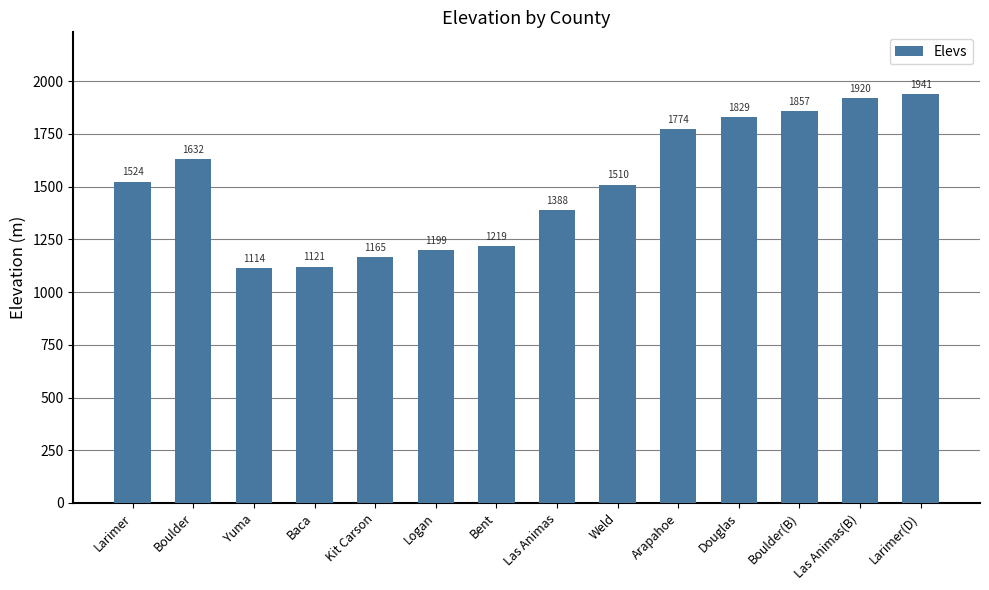

Does the chart contain stacked bars?

No